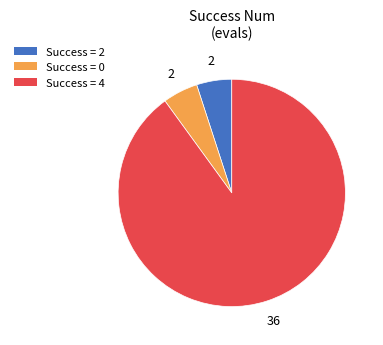

Does Success = 4 represent more than half of the total?

Yes